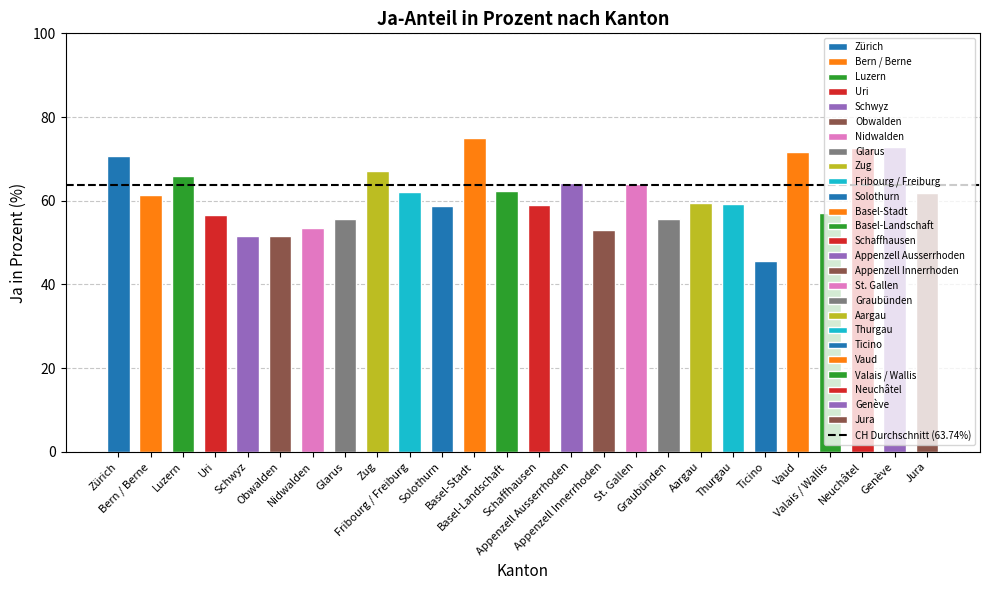

What position from the left is Basel-Stadt?

12